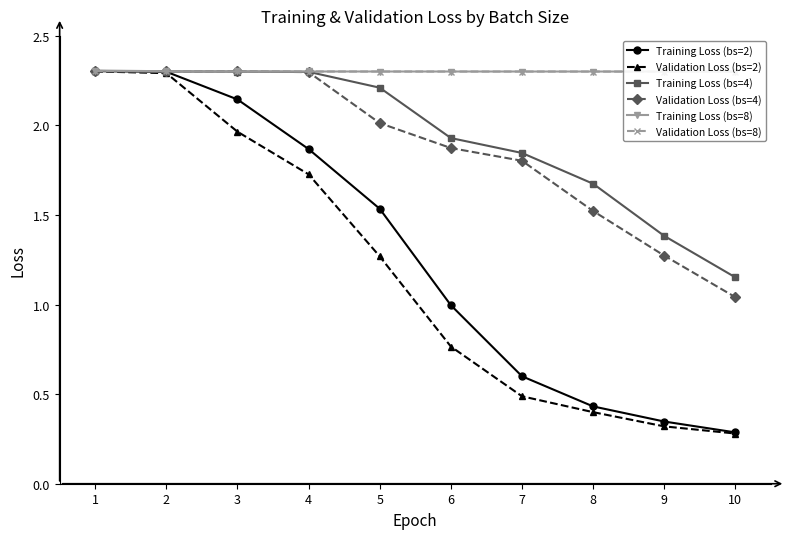

True or false: Training Loss (bs=4) has a value of 2.2 at 5.

True